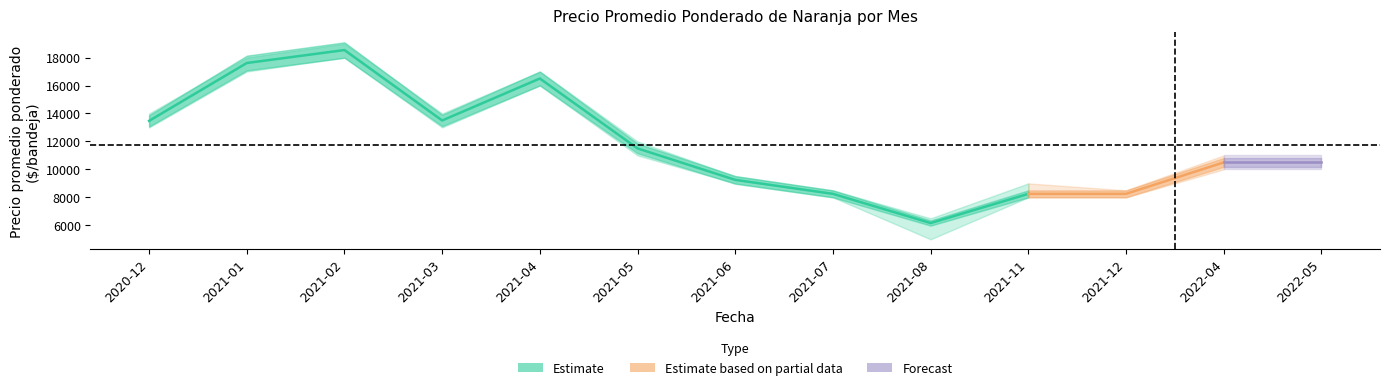

The Precio máximo series shows 3228 at 2021-05. True or false?

False